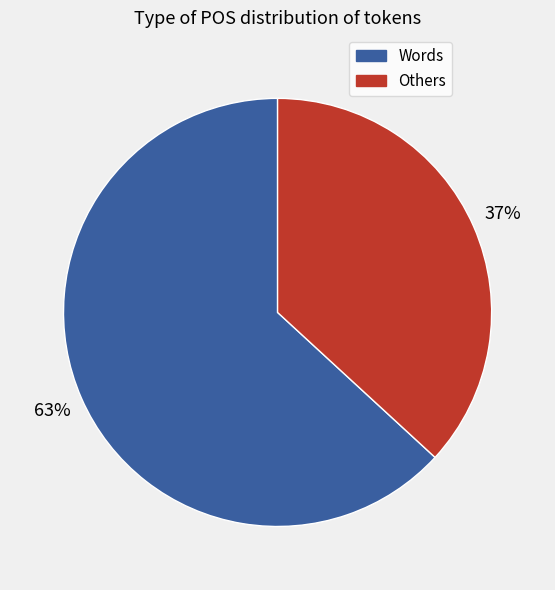

What is the largest slice in the pie chart?

Words